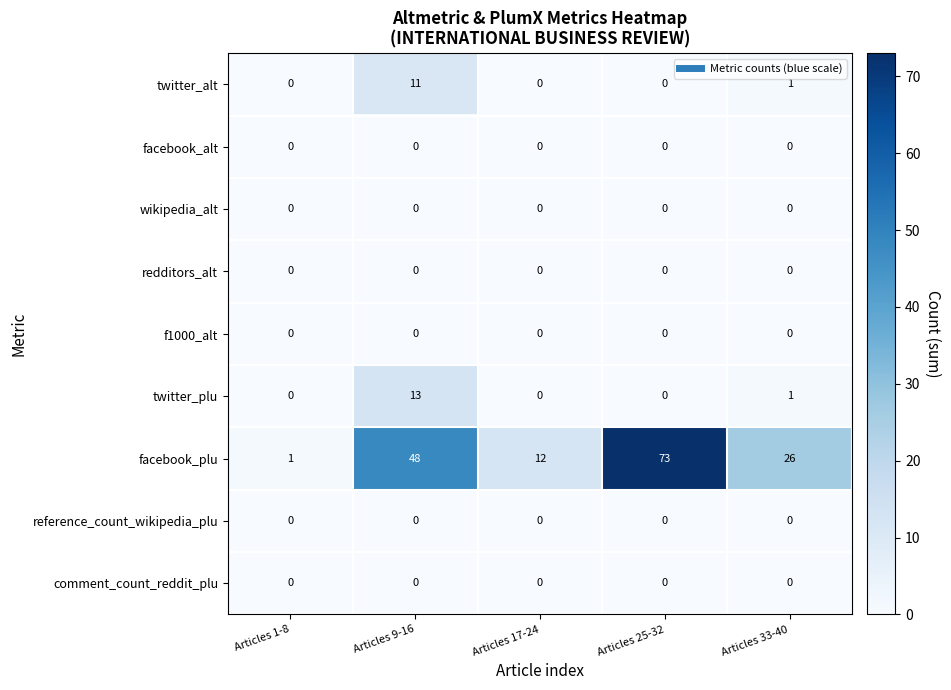

At how many categories does at least one series exceed 64?

1